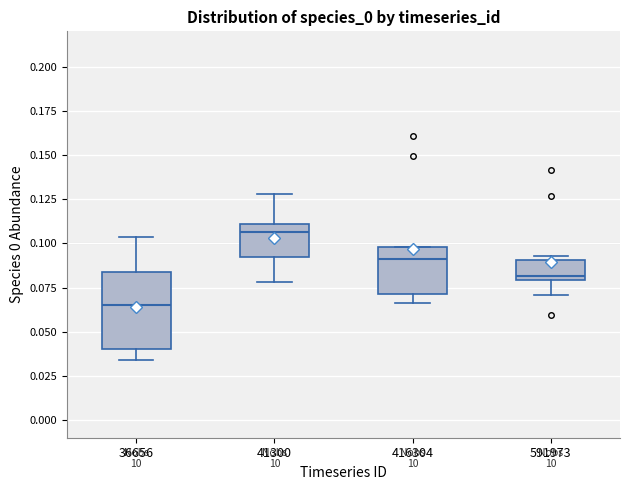

Where does the median line of the box at x = 41300 sit on the y-axis? The values are not printed on the chart, so give them approximately, as read against the axis.

0.105